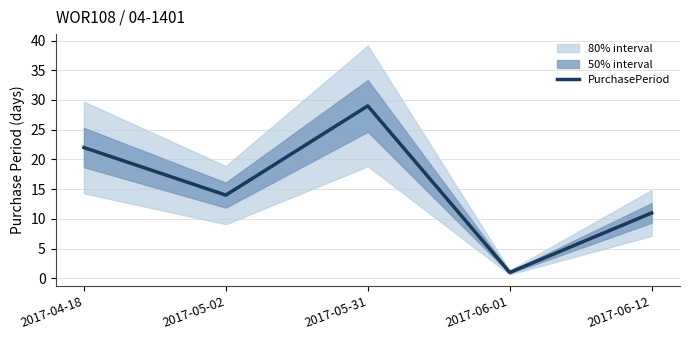

Which label corresponds to the largest value in the chart?

2017-05-31